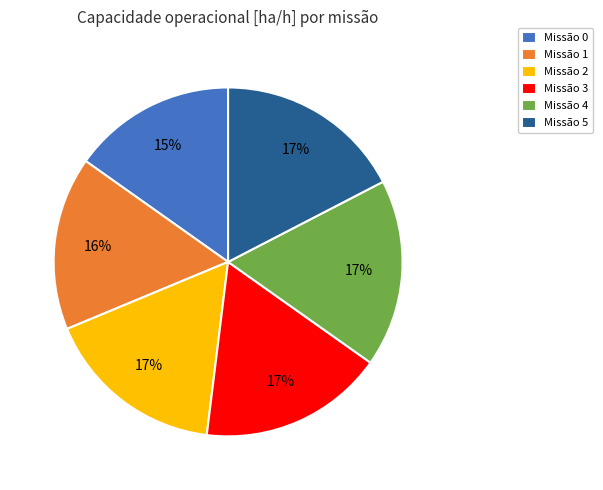

What is the ratio of the value at Missão 2 to the value at Missão 4?

1.0